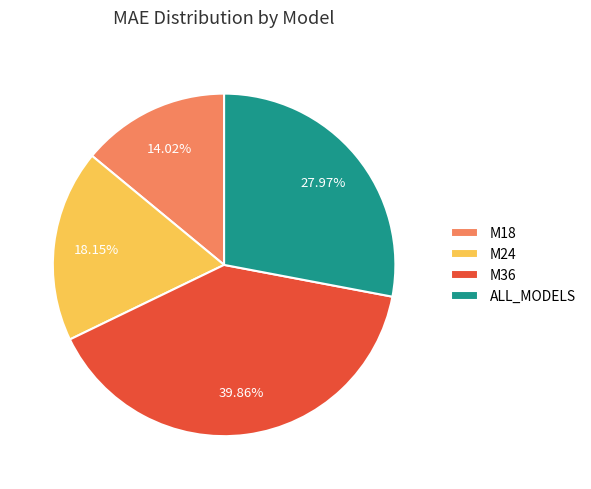

Approximately how many times larger is the value at M18 compared to M24?

0.8